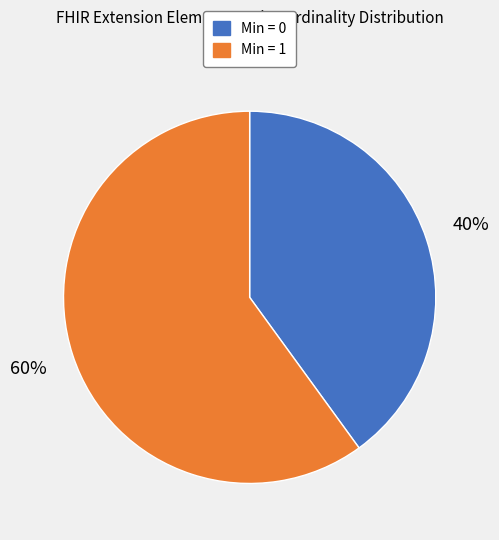

Is there a majority slice in this chart?

Yes